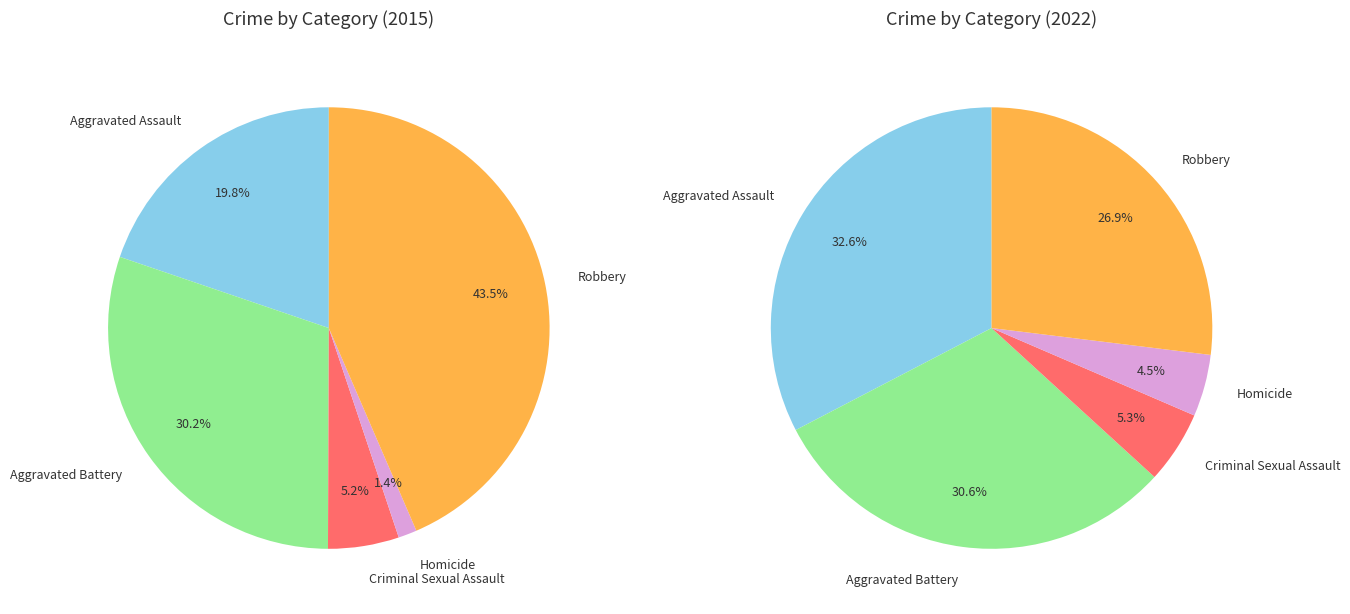

To the nearest percent, what portion does Criminal Sexual Assault represent?

5%